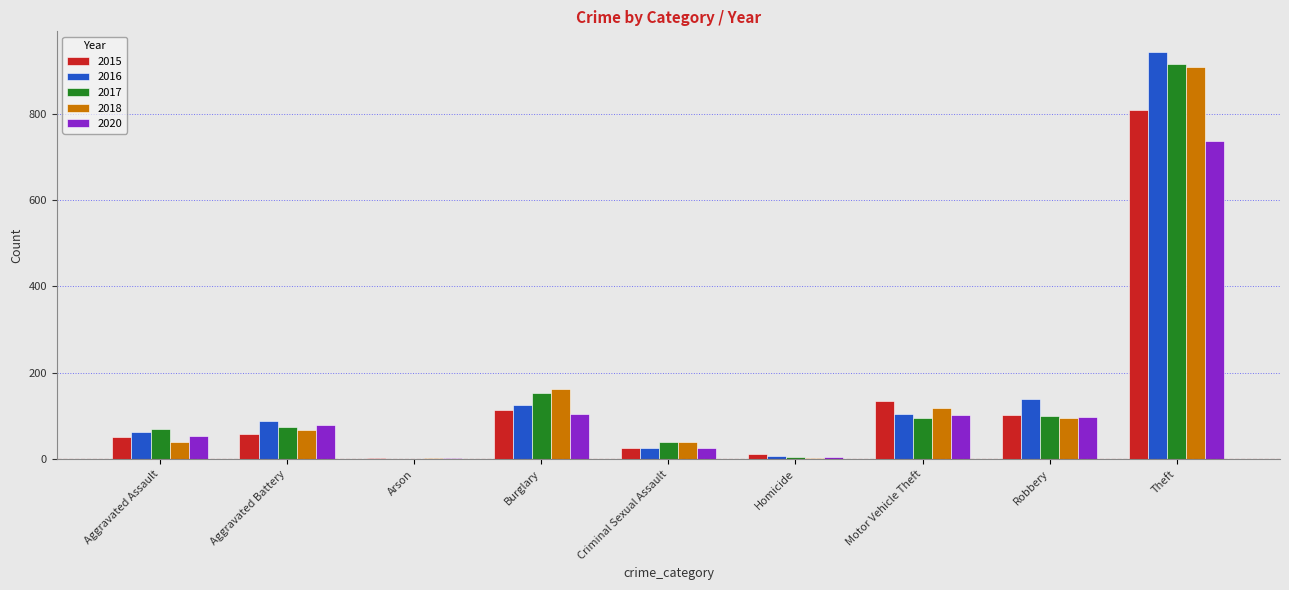

Which series changed the most between Aggravated Assault and Robbery?

2016